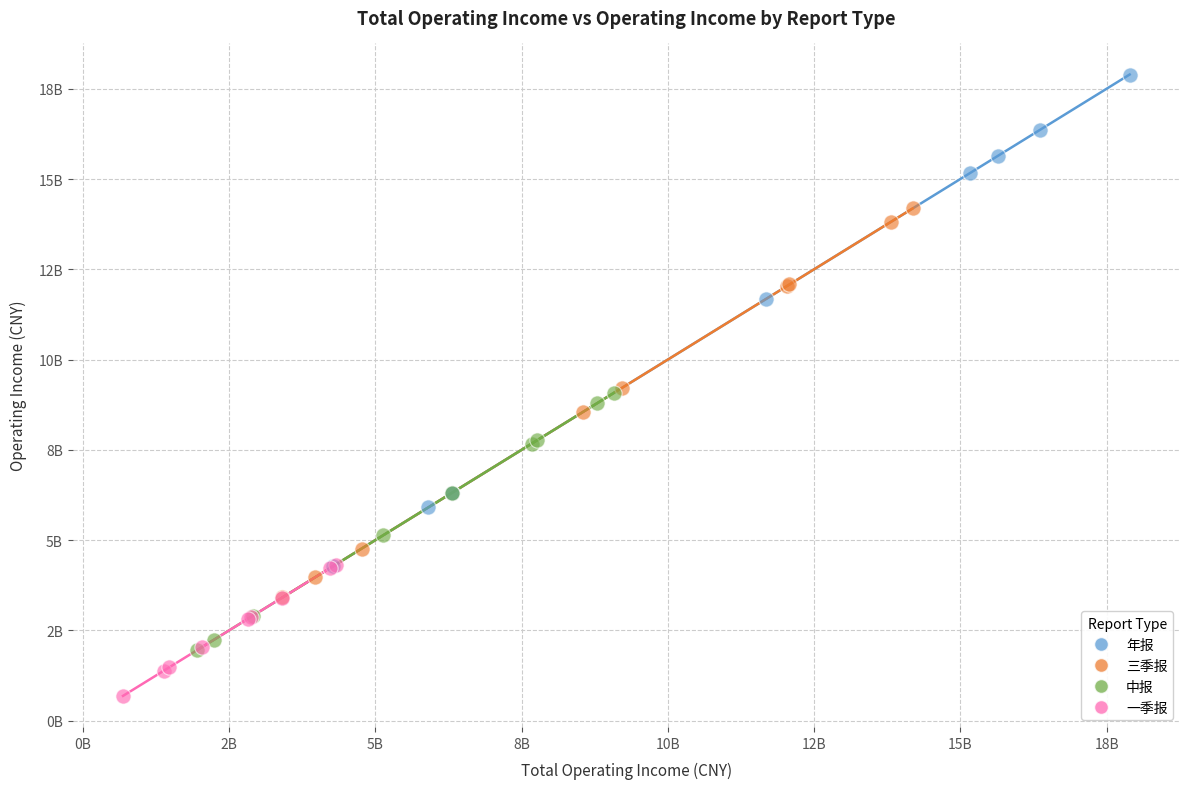

What are all the series names shown in the legend?

年报, 三季报, 中报, 一季报